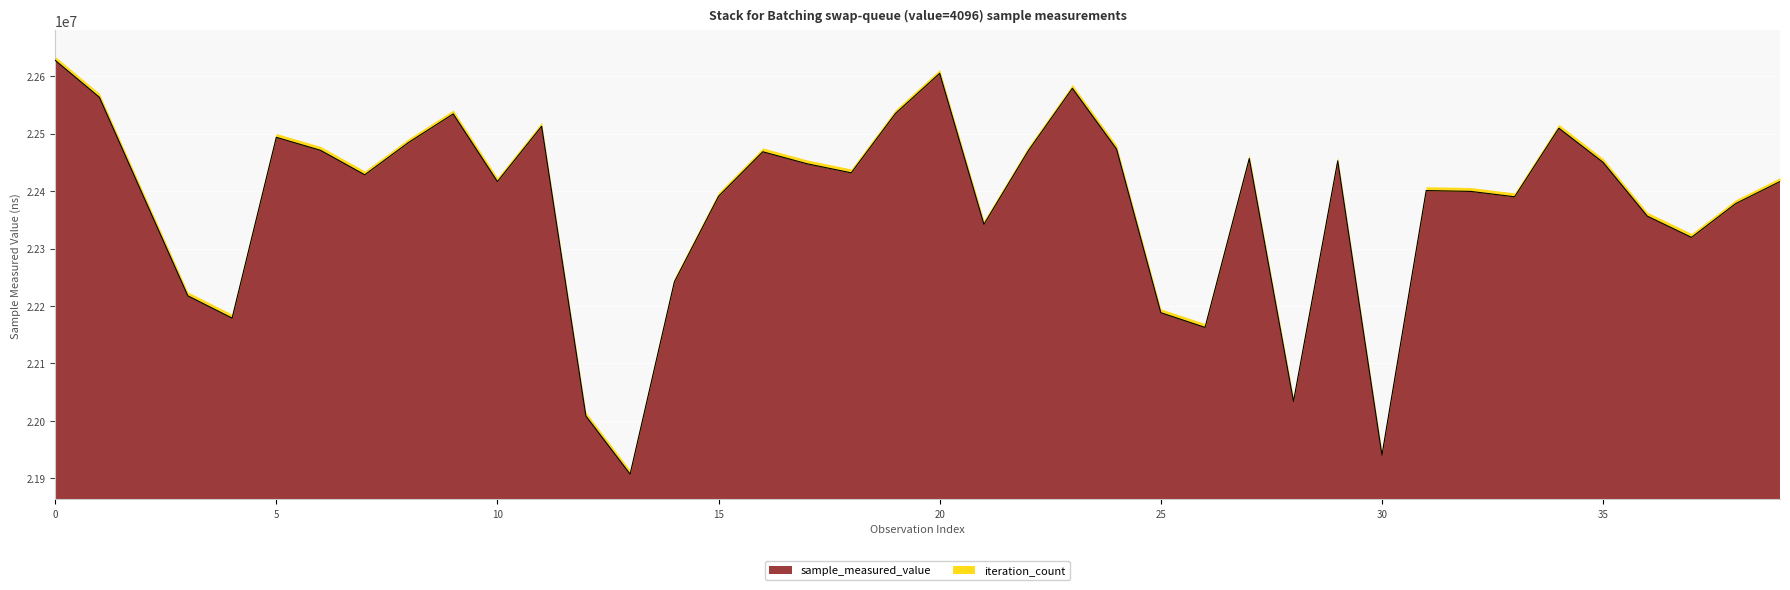

The value at 25 is 31390168. True or false?

False